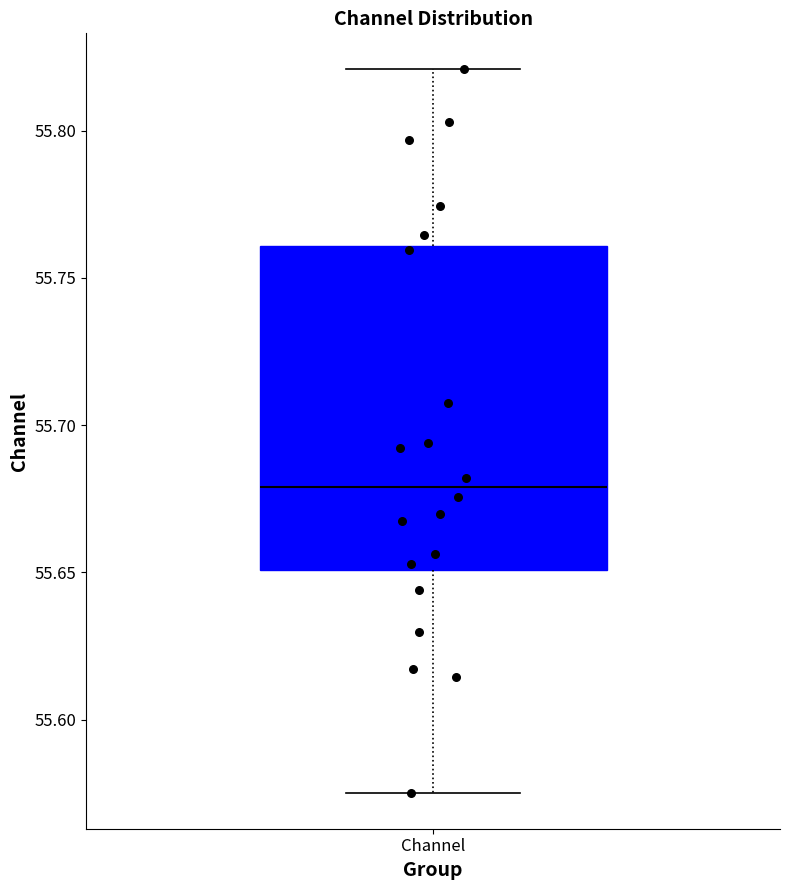

Where does the upper whisker of the box for Channel end on the y-axis? The values are not printed on the chart, so give them approximately, as read against the axis.

55.820